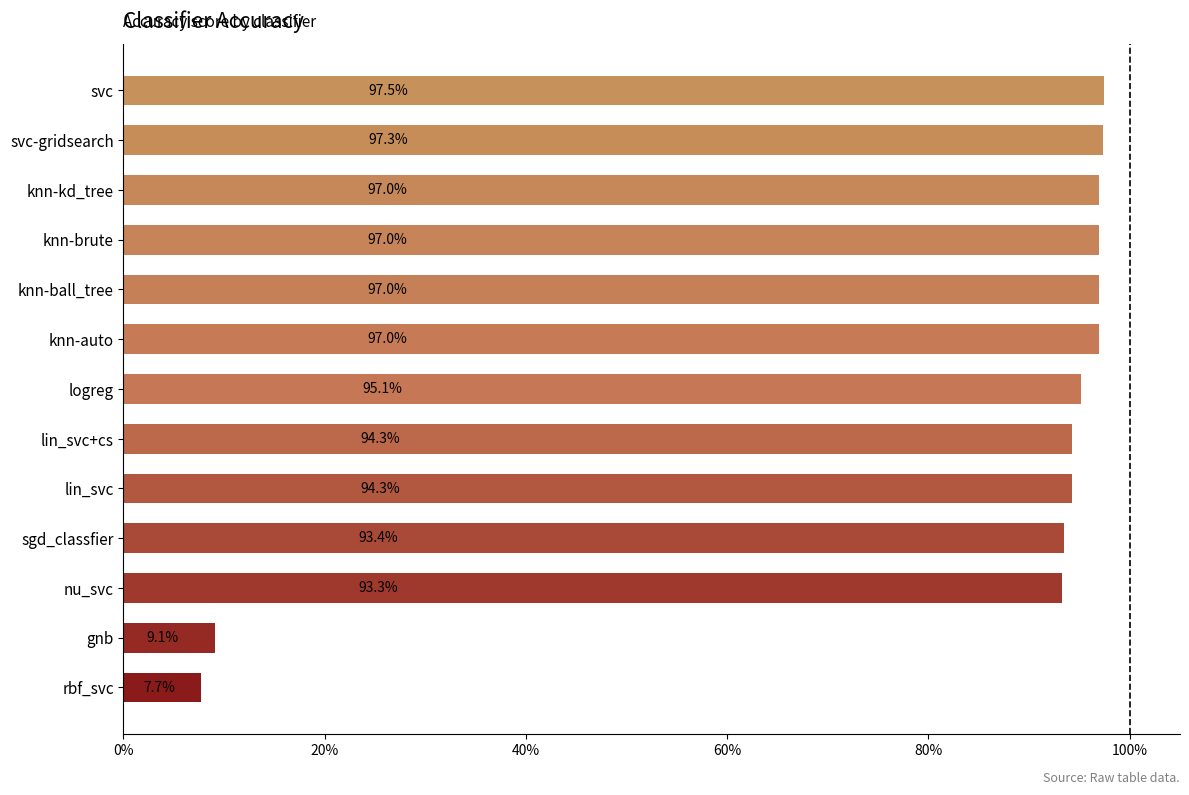

What is the sum of all values?

10.7